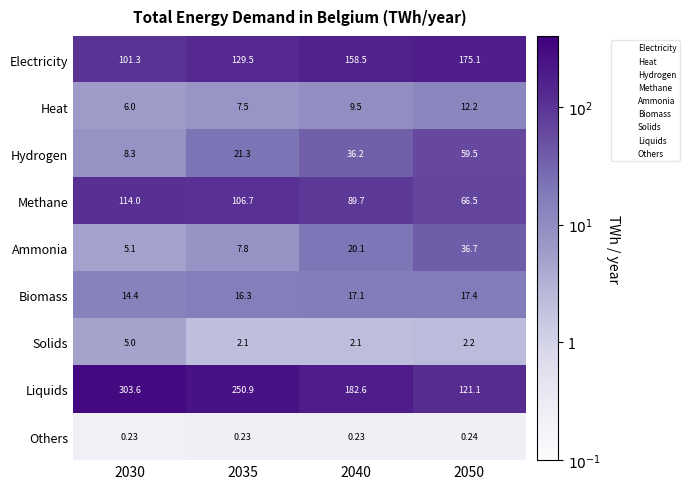

At 2050, list the series in order from largest to smallest.

Electricity, Liquids, Methane, Hydrogen, Ammonia, Biomass, Heat, Solids, Others